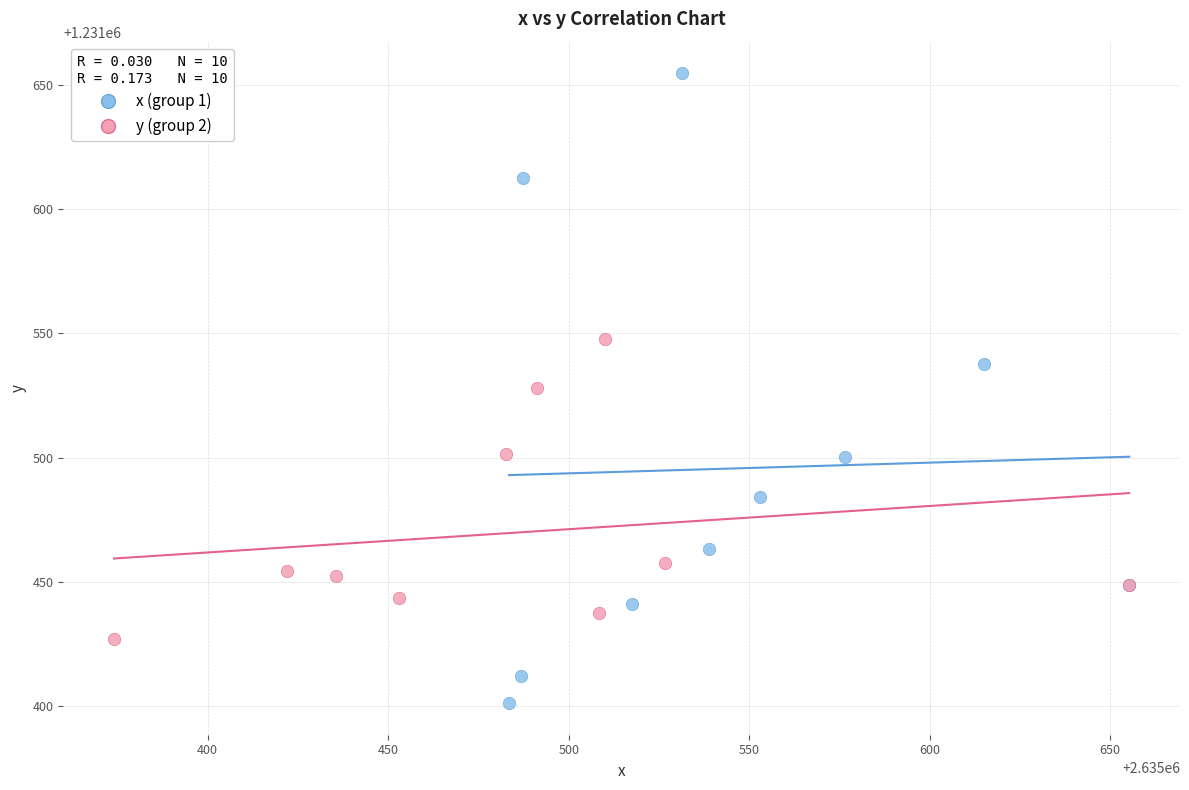

Which series reaches the minimum Y coordinate?

x (group 1)